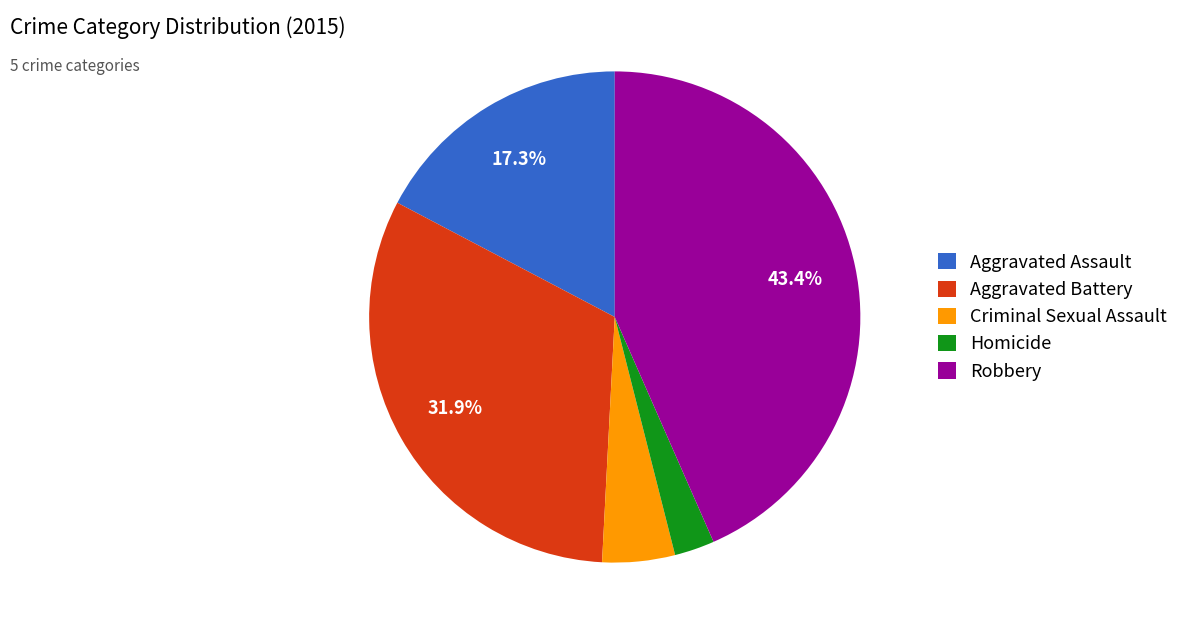

To the nearest percent, what portion does Robbery represent?

43%